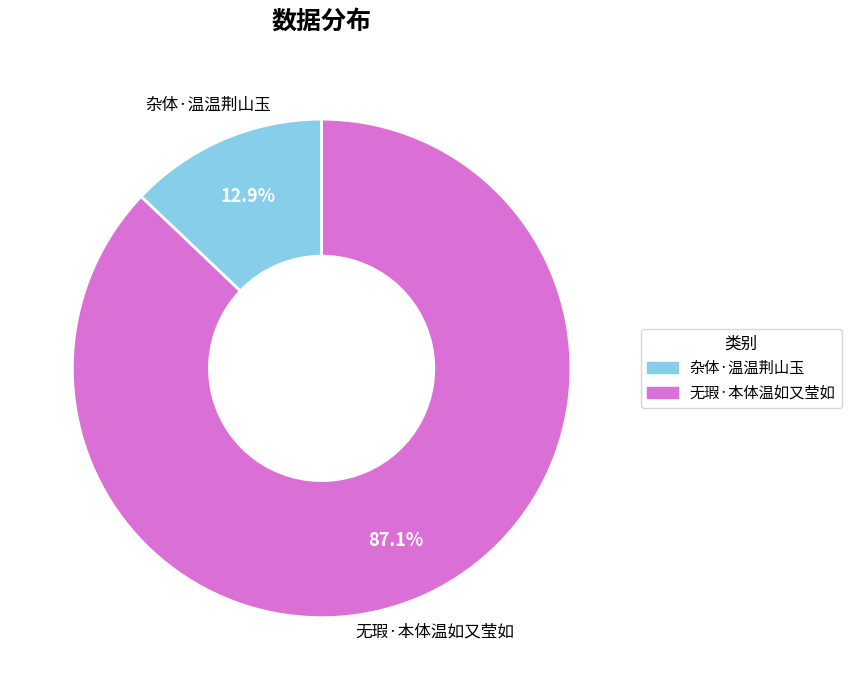

What percentage is the 无瑕·本体温如又莹如 slice, to the nearest percent?

87%